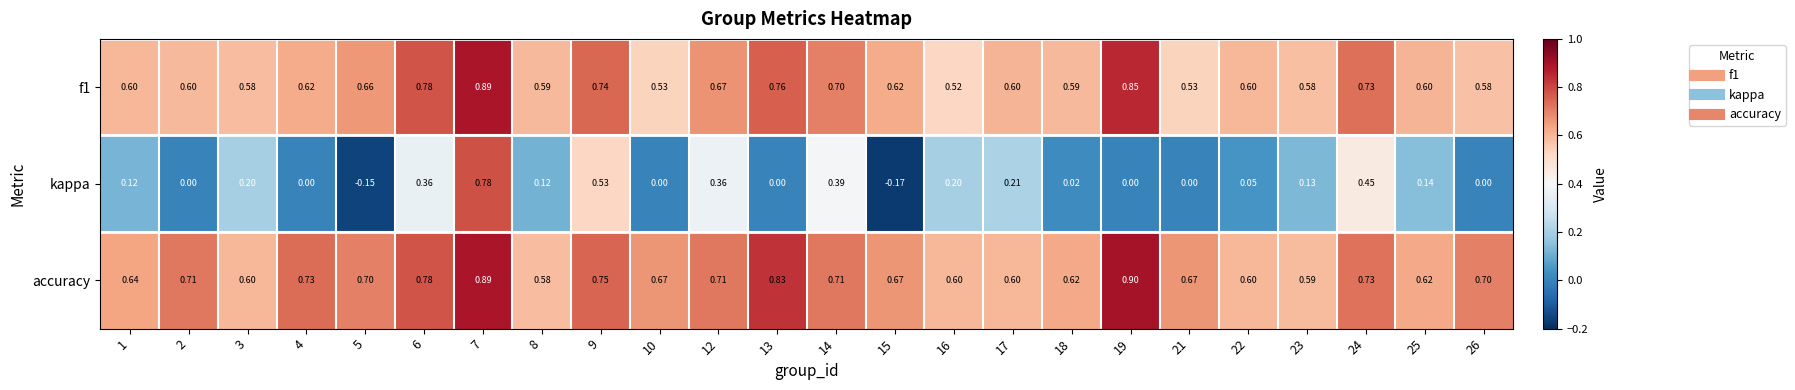

Which series has the widest spread of values?

kappa